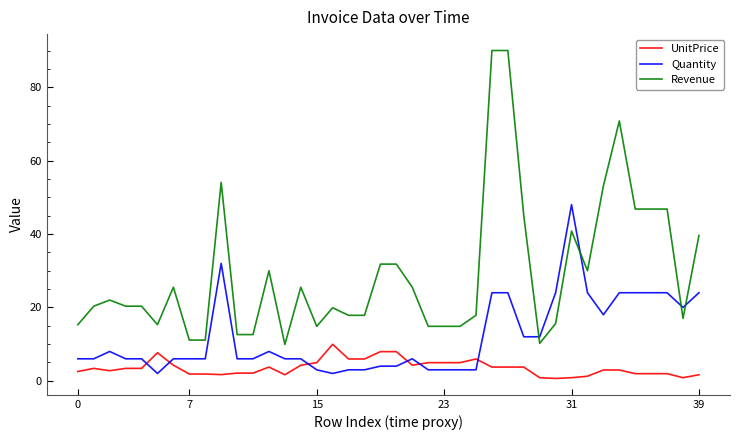

Which series has the largest total across all categories?

Revenue